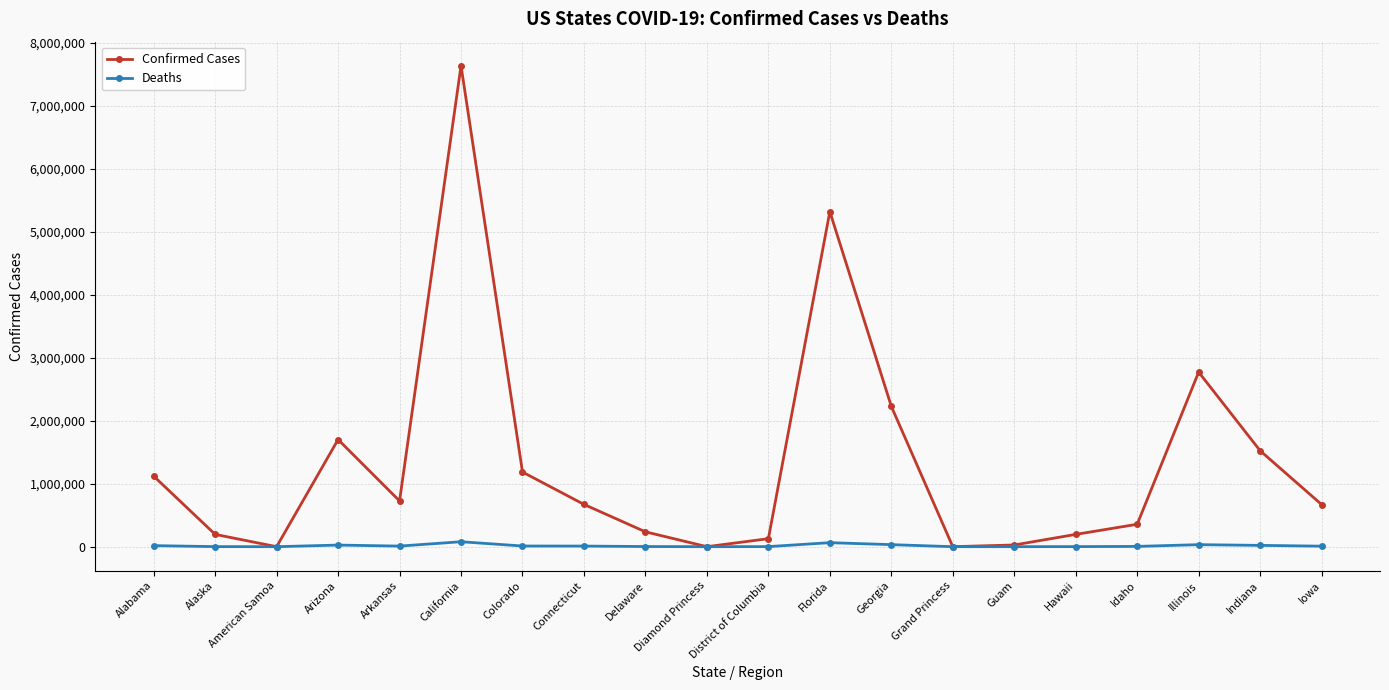

What position from the left is Connecticut?

8